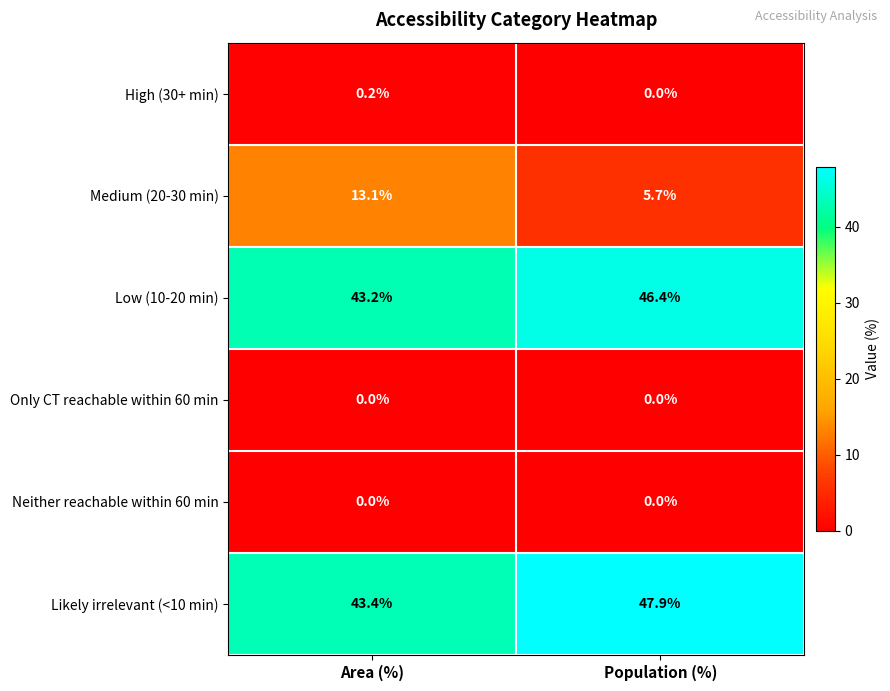

What is the difference between the highest and lowest values at Population (%)?

47.9